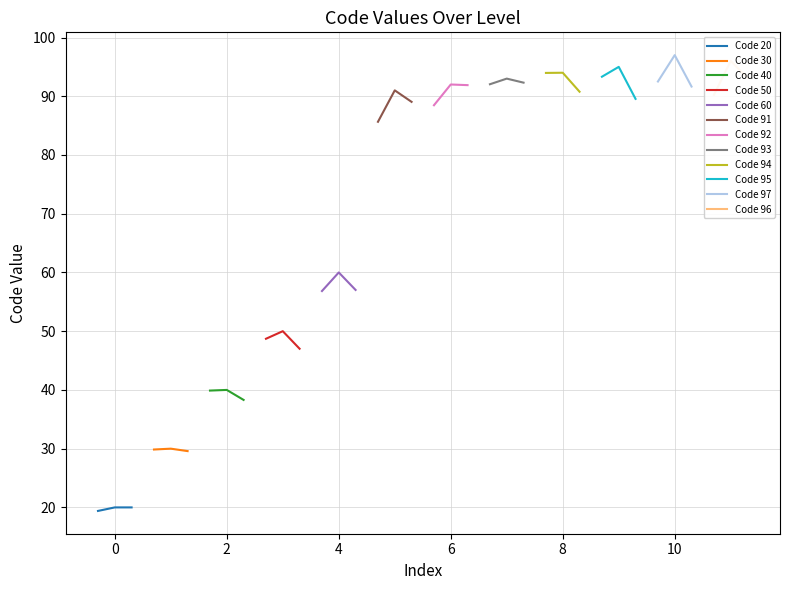

What is the sum of all values?

858